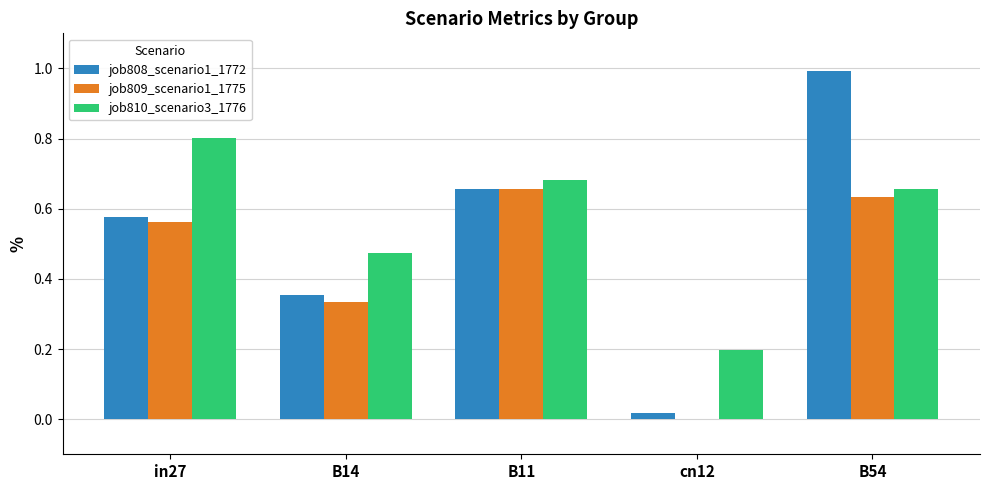

Which series has the widest spread of values?

job808_scenario1_1772